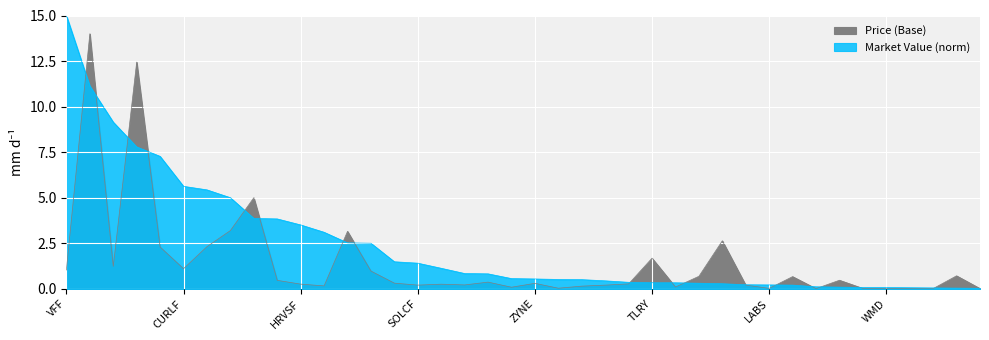

Count the number of data series in this chart.

2